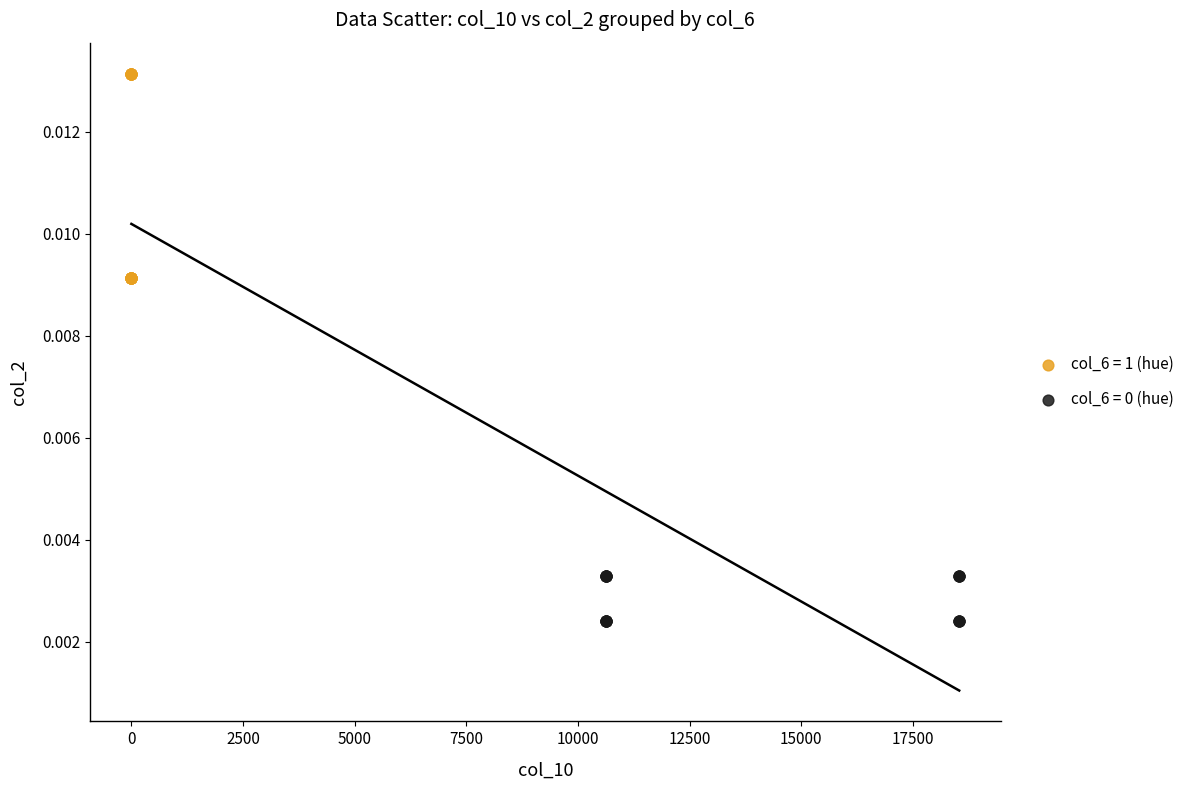

Which series has the largest Y range (max minus min)?

col_6 = 1 (hue)